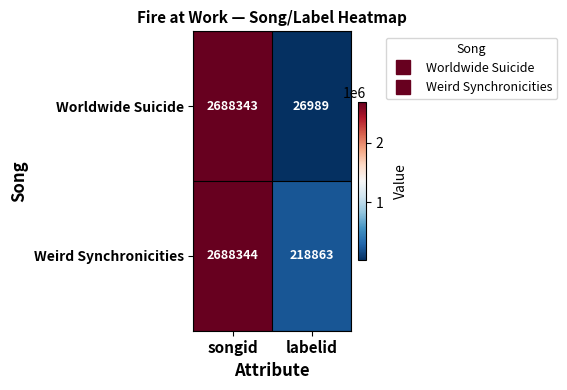

How many series are shown in this chart?

2